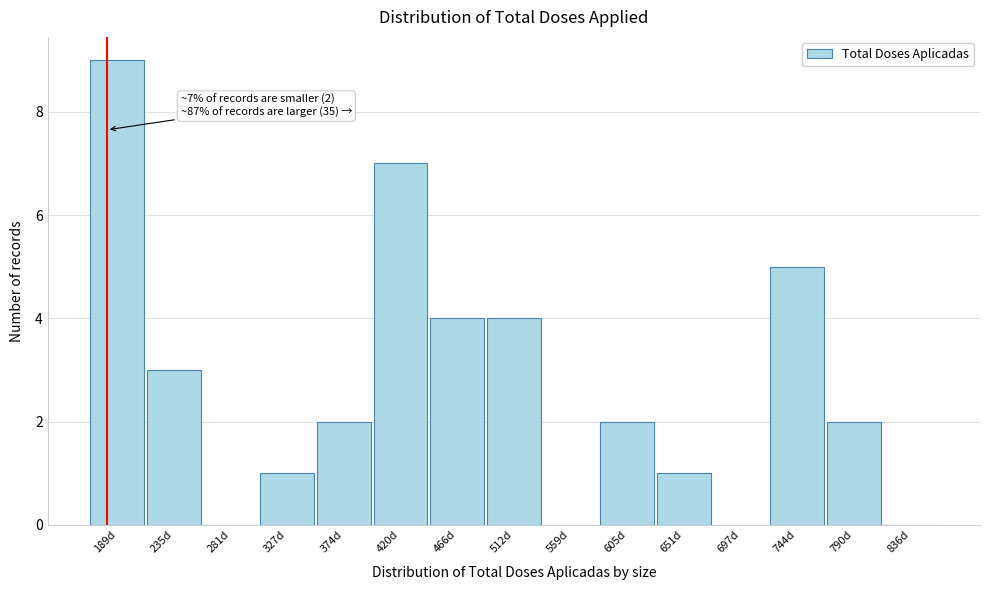

Reading right to left, list all the values displayed in this chart.

836d=0	790d=2	744d=5	697d=0	651d=1	605d=2	559d=0	512d=4	466d=4	420d=7	374d=2	327d=1	281d=0	235d=3	189d=9